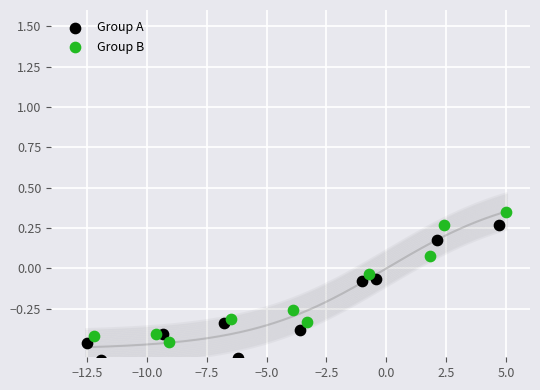

What are all the series names shown in the legend?

Group A, Group B